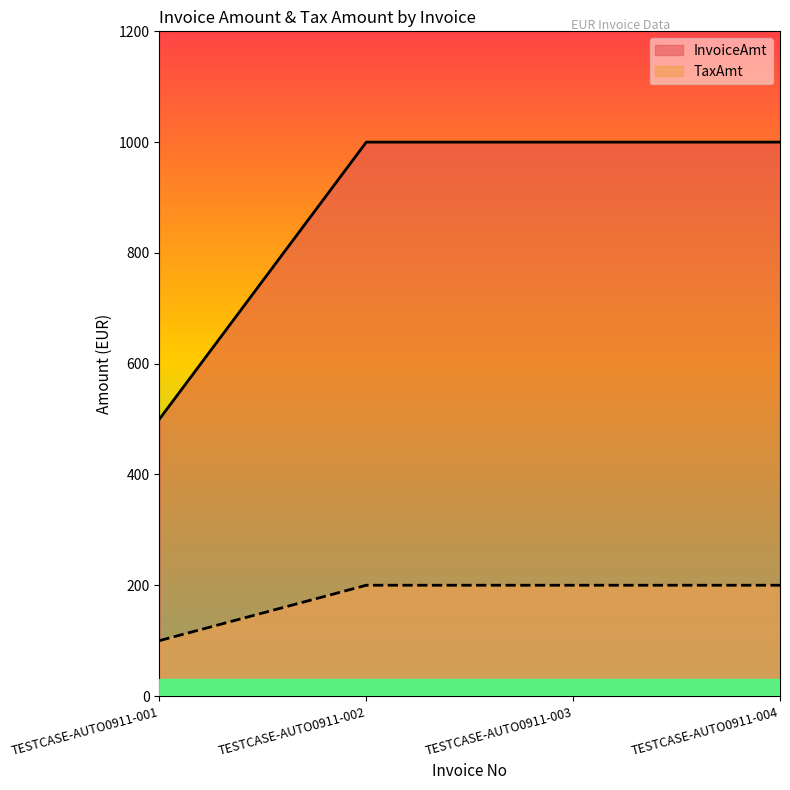

True or false: InvoiceAmt has a value of 1374 at TESTCASE-AUTO0911-002.

False